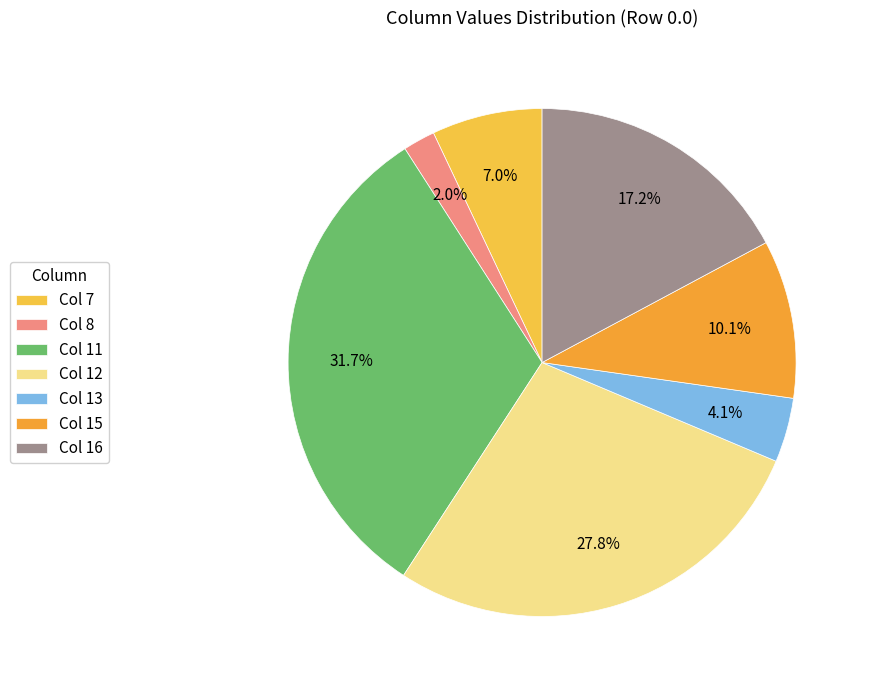

Count the number of slices in the pie.

7